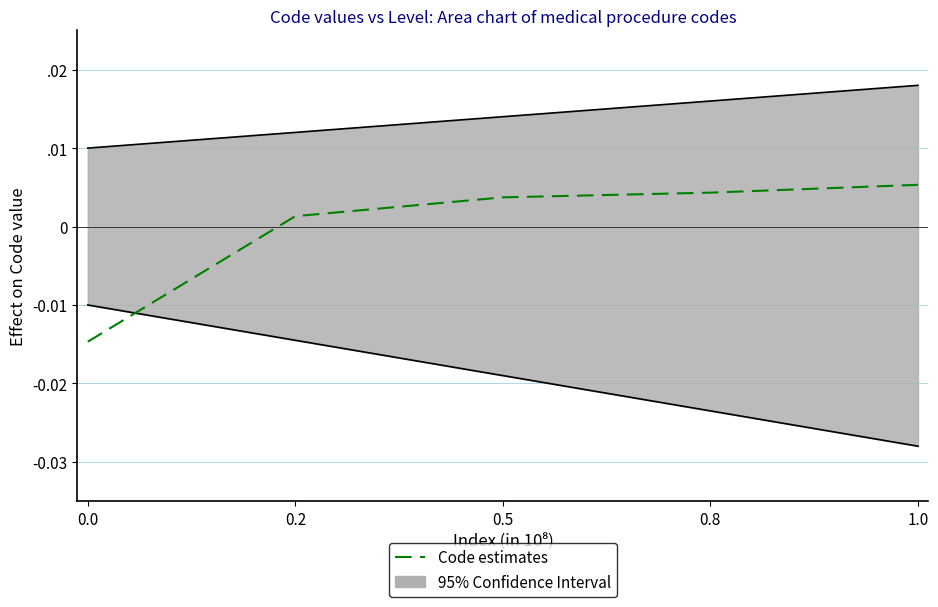

How many values are above zero?

4